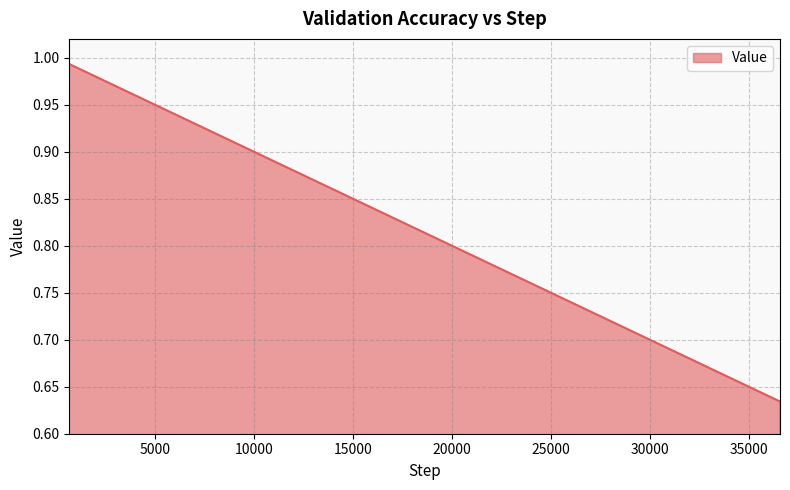

What is the difference between the maximum and minimum values?

0.4